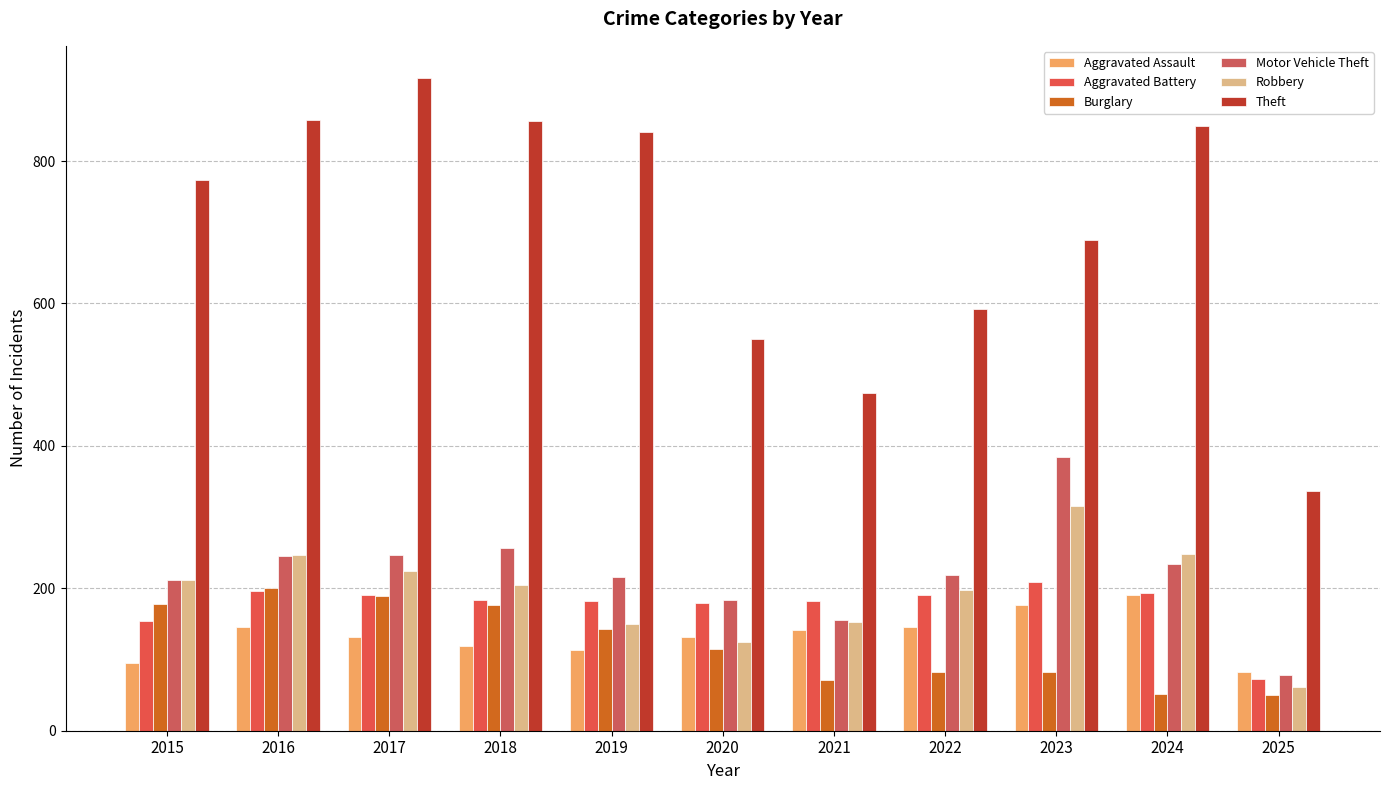

What are all the series names shown in the legend?

Aggravated Assault, Aggravated Battery, Burglary, Motor Vehicle Theft, Robbery, Theft